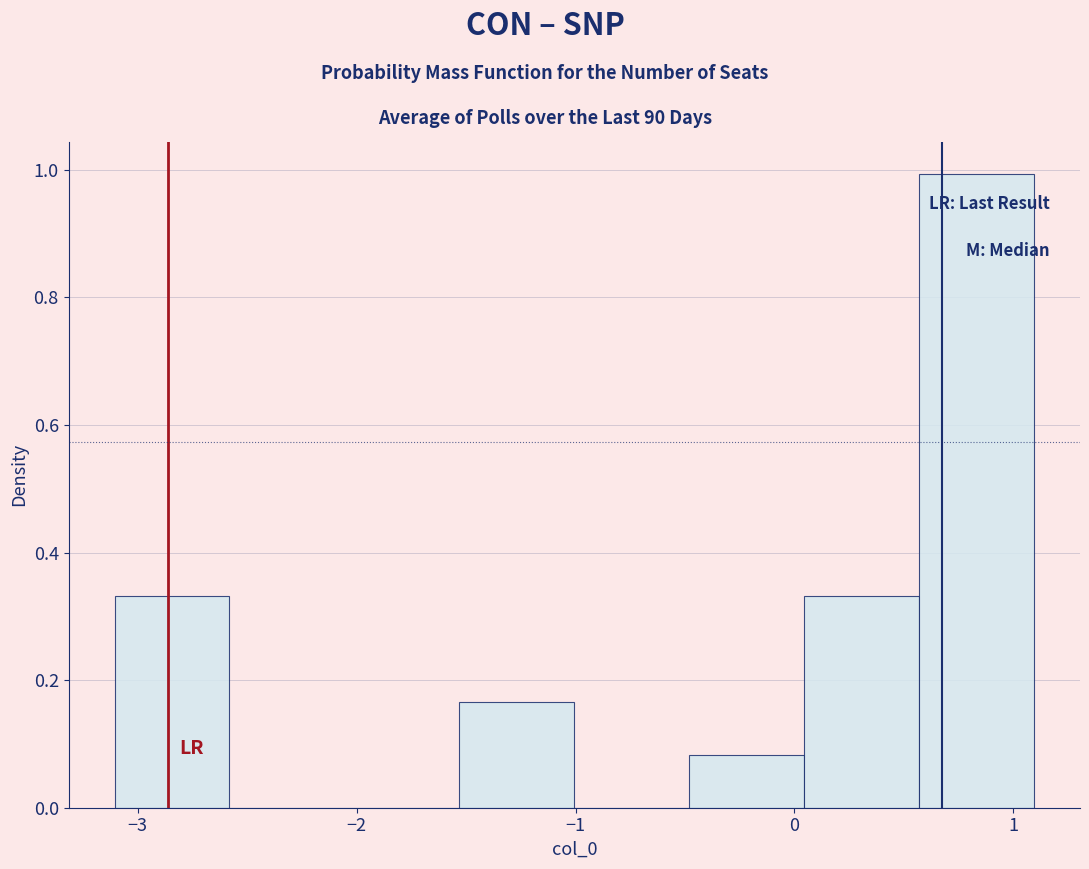

Reading left to right, list every bar in this chart as the range it spans on the x-axis followed by its height. Neither the bar edges nor the heights are printed on the chart, so give them approximately, as read against the axes.

-3.1 to -2.6: 0.34
-2.6 to -2.1: 0
-2.1 to -1.5: 0
-1.5 to -1.0: 0.16
-1.0 to -0.5: 0
-0.5 to 0.0: 0.08
0.0 to 0.6: 0.34
0.6 to 1.1: 1.00